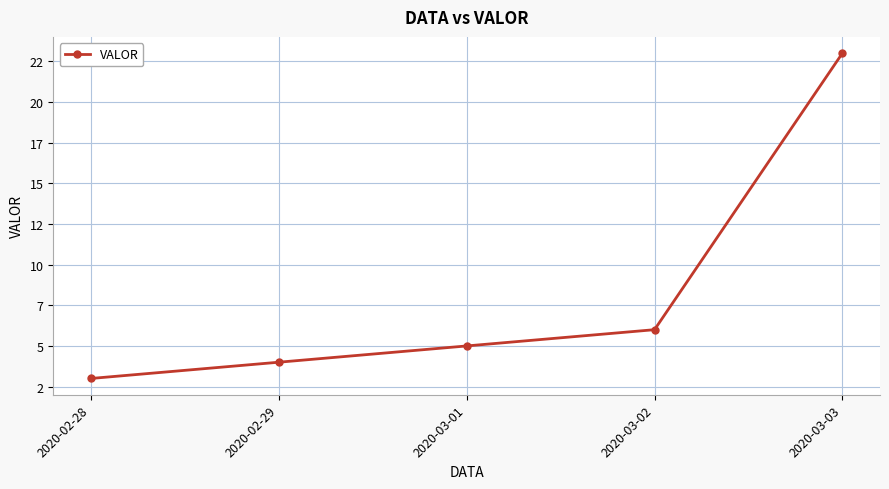

What is the label of the 4th point from the left?

2020-03-02